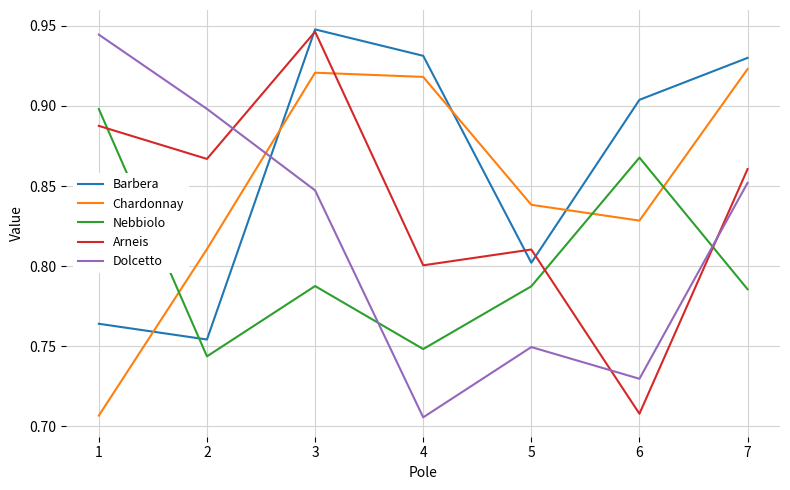

Between 2 and 5, which series saw the biggest shift?

Dolcetto